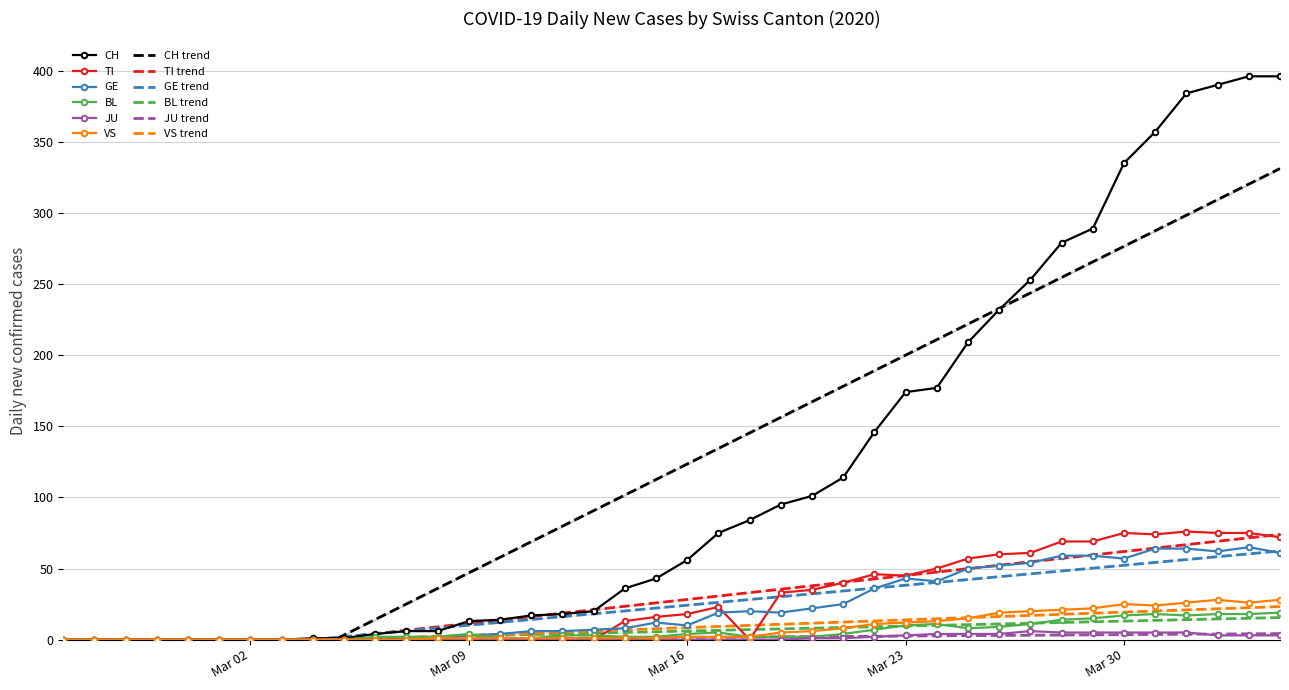

How many lines are shown in the chart?

6